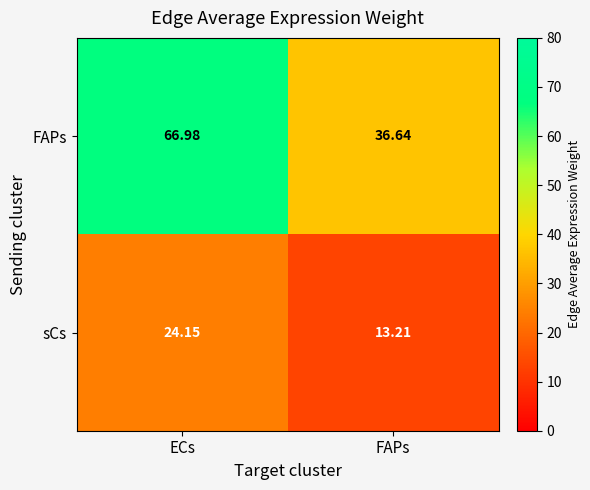

At which label is sCs closest to 18?

FAPs